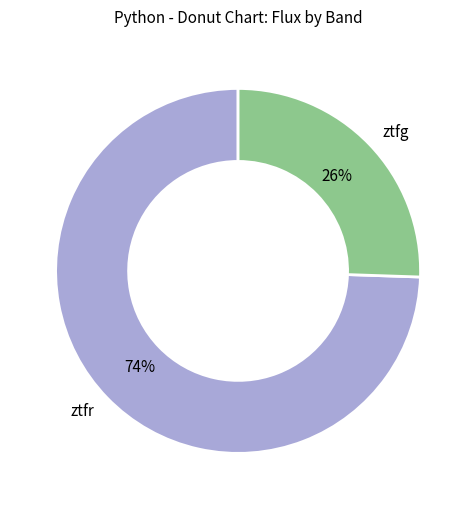

Which has a higher value, ztfr or ztfg?

ztfr